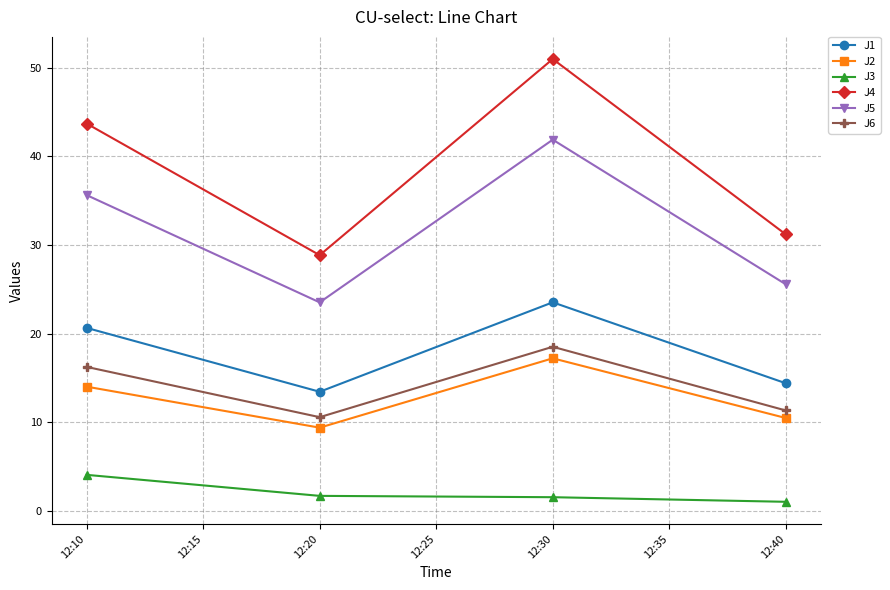

Where is the first local maximum for J2?

12:30